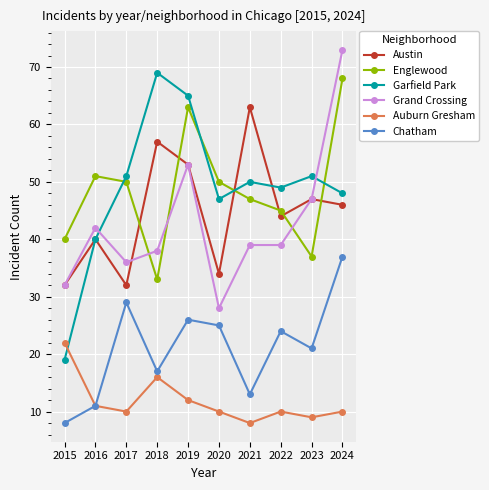

The value of Englewood at 2018 is 14. True or false?

False